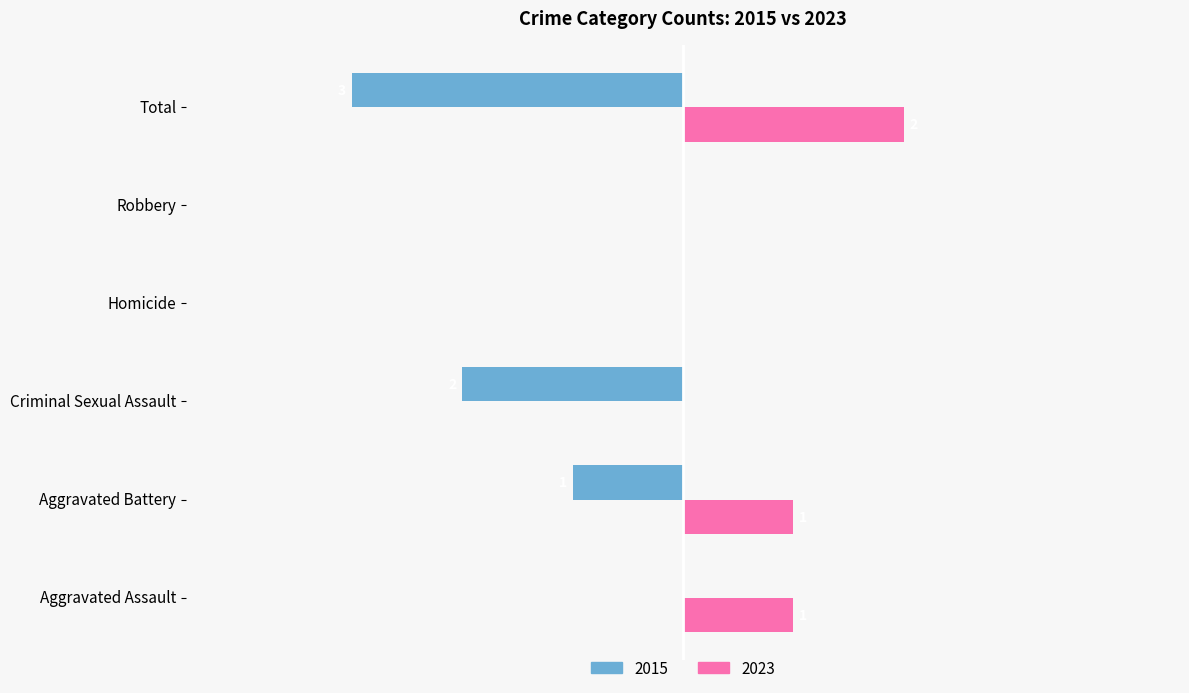

Which category has the highest value in the 2023 series?

Total